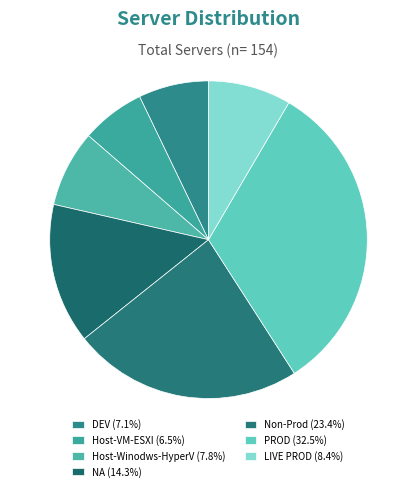

The DEV slice represents 1% of the pie. True or false?

False